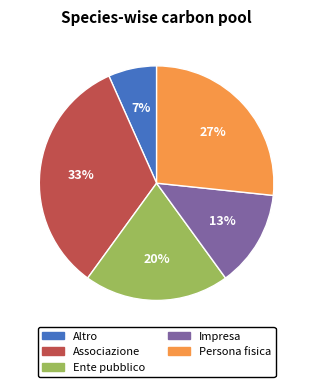

Is it true that Impresa is 13% of the pie?

True